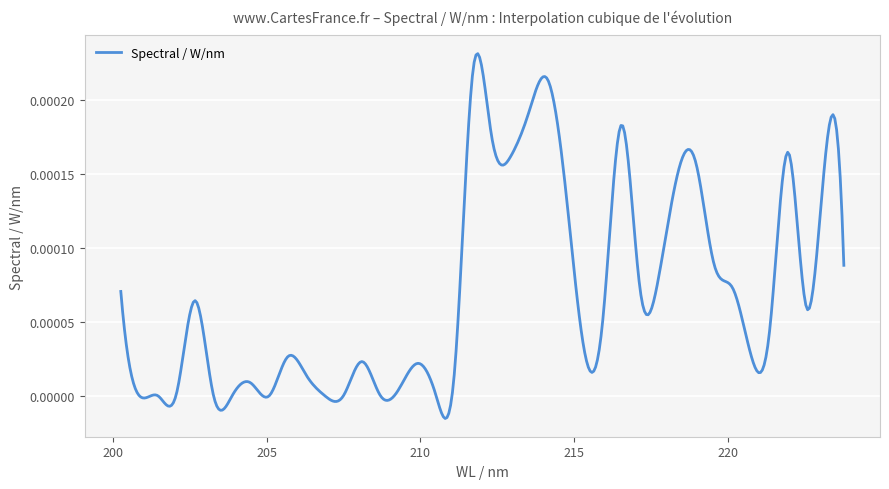

How many lines are shown in the chart?

1